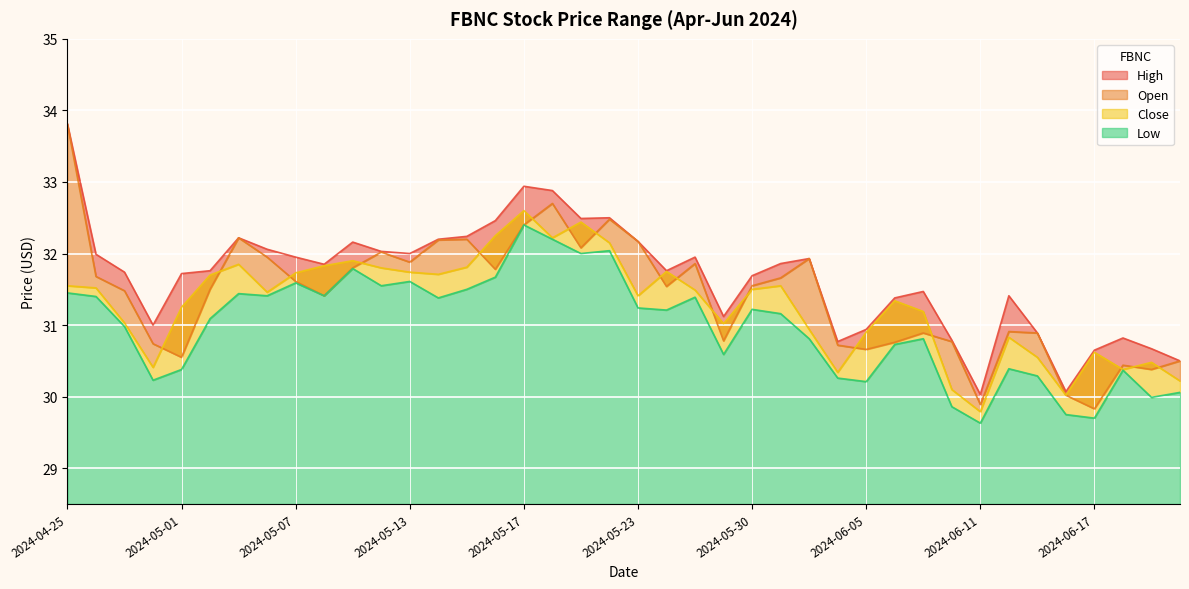

In Open, how many points are higher than both neighbors (excluding endpoints)?

10